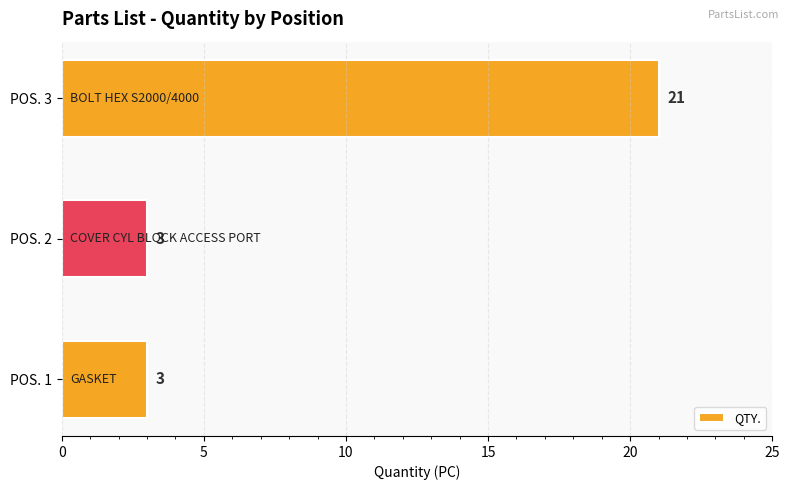

Reading bottom to top, what are all the values shown in this chart?

3	3	21